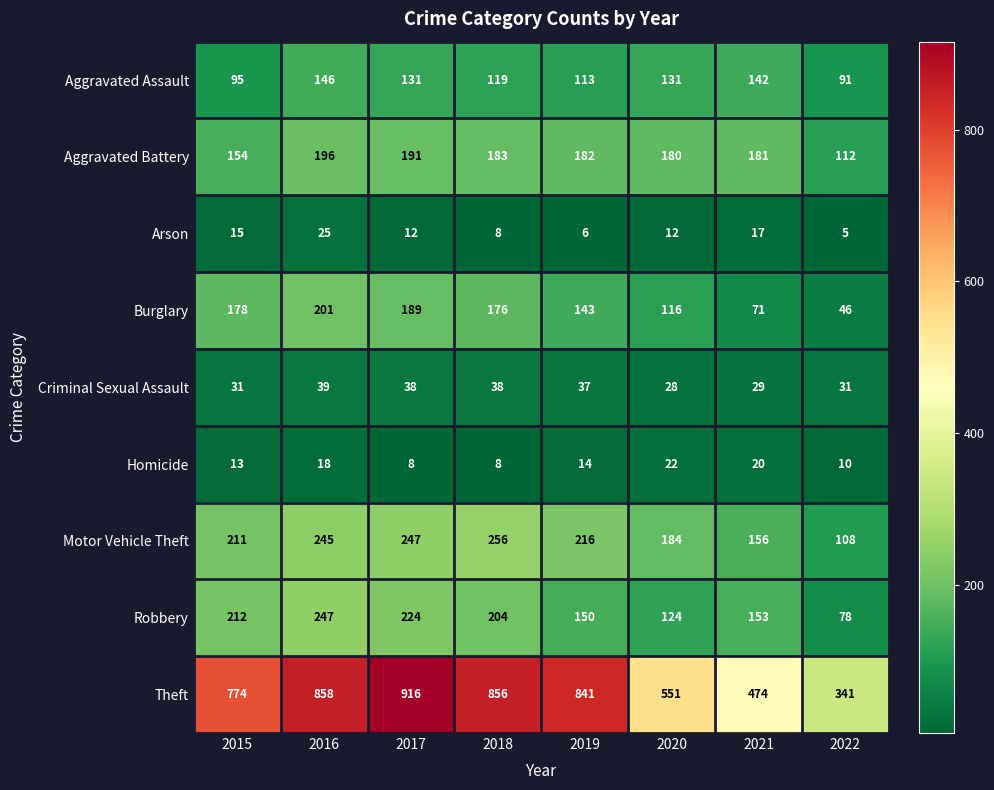

At which label does Aggravated Assault first exceed 131?

2016